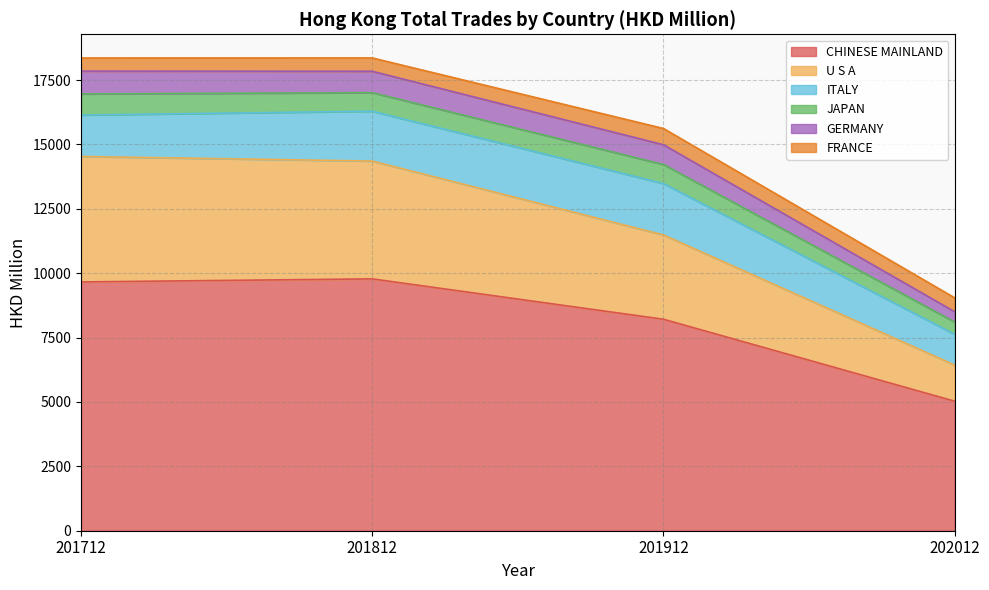

The CHINESE MAINLAND series shows 5099.8 at 201912. True or false?

False